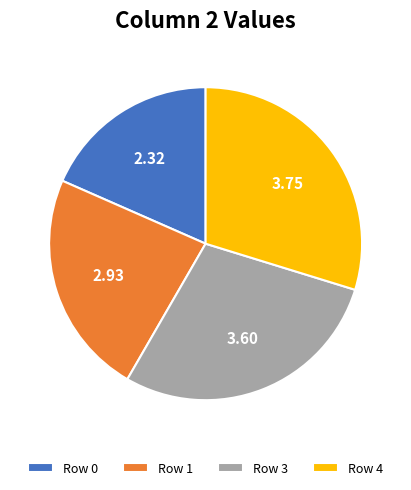

Rank the categories by value from highest to lowest.

Row 4, Row 3, Row 1, Row 0